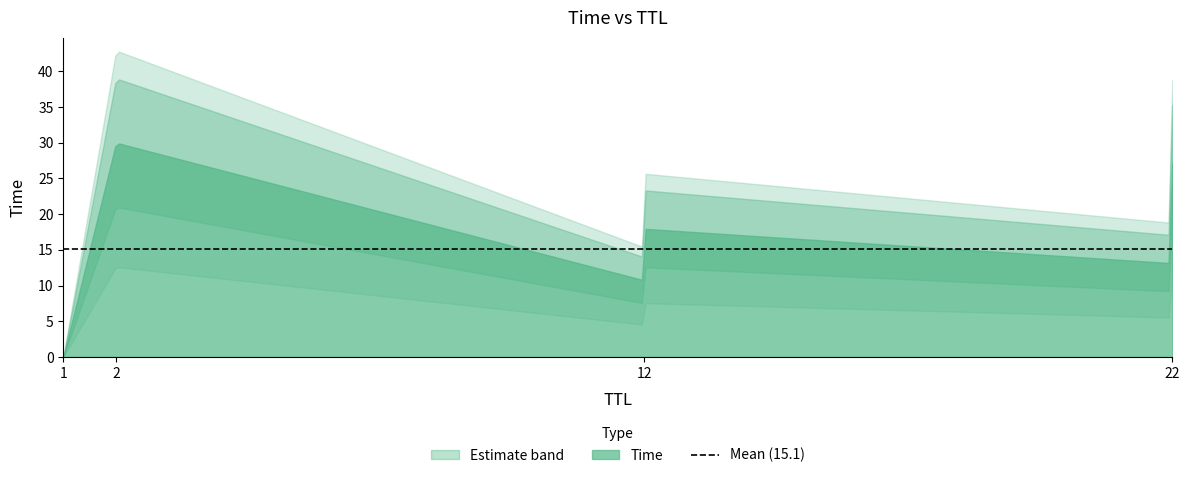

Which has a higher value, 22 or 22?

22